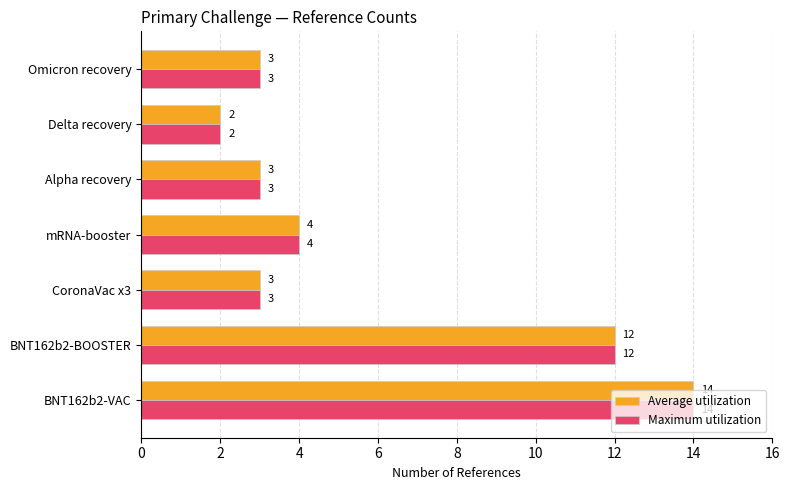

What is the average value of the Average utilization series?

6